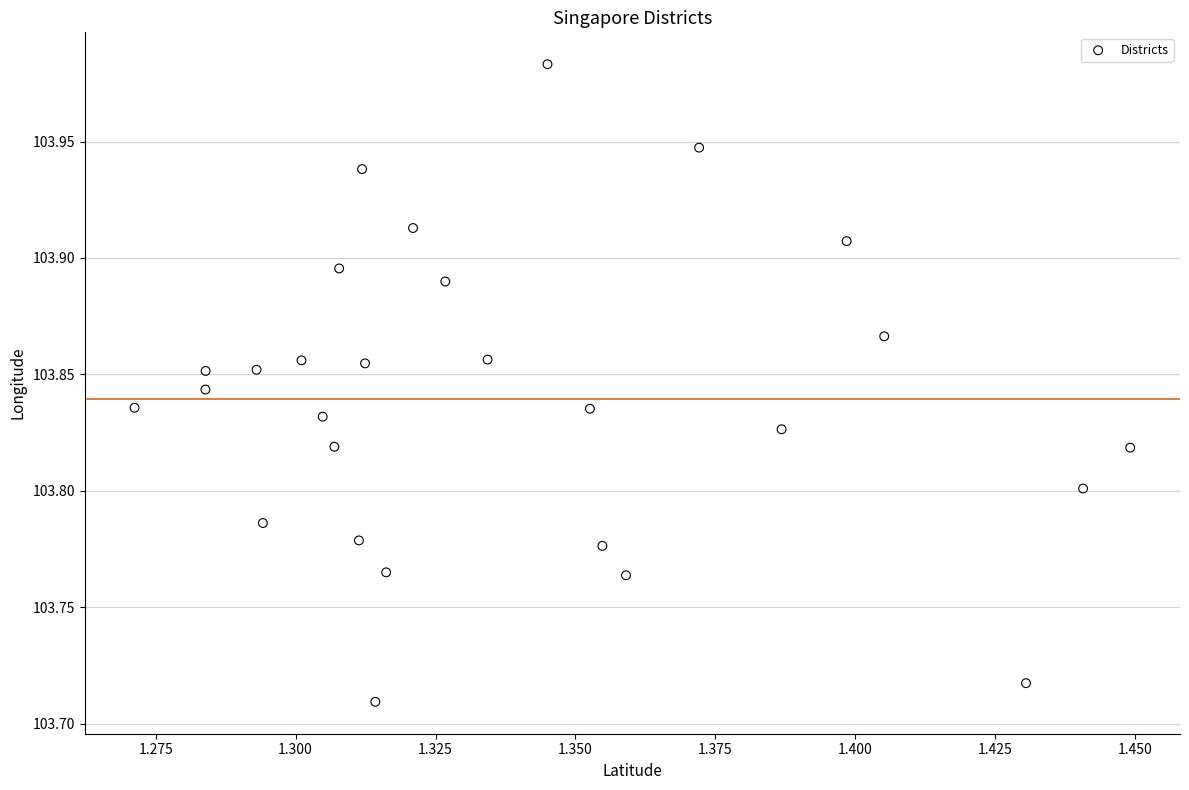

What is the range of Y values (max minus min)?

0.3